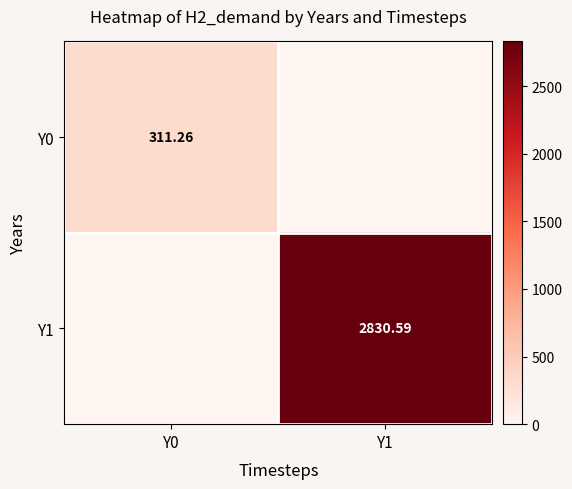

Is the value of Y0 at Y0 greater than the value of Y1 at Y1?

No